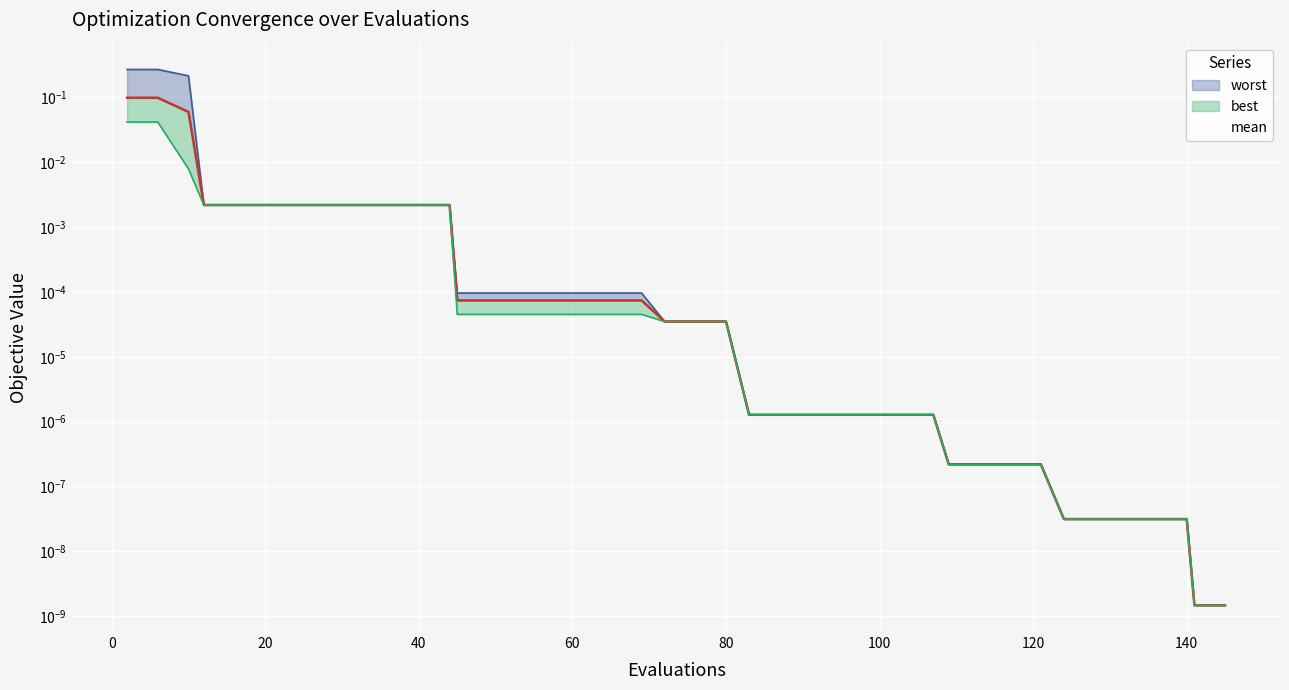

Which category has the lowest value in the best series?

141